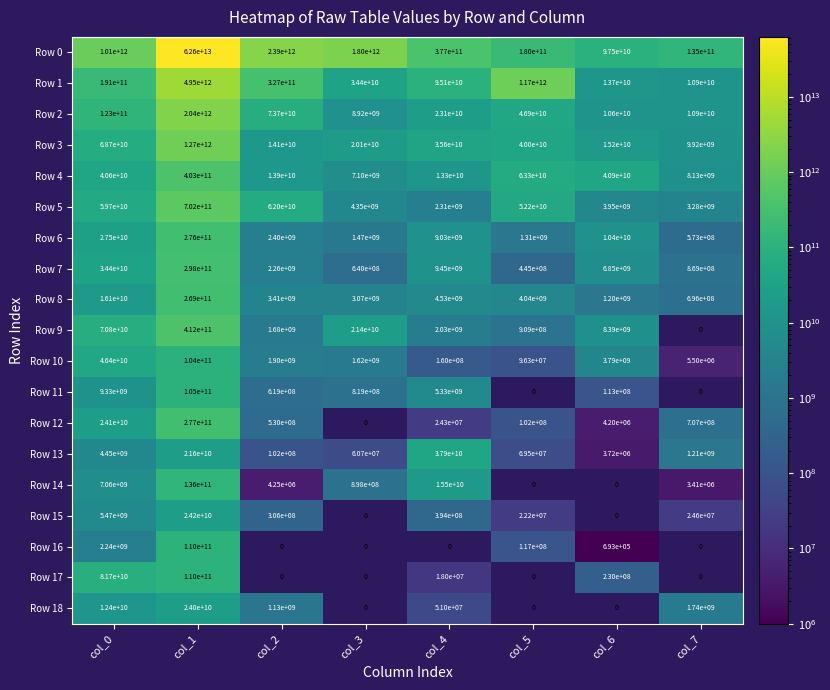

The Row 6 series shows 10400000000 at col_6. True or false?

True